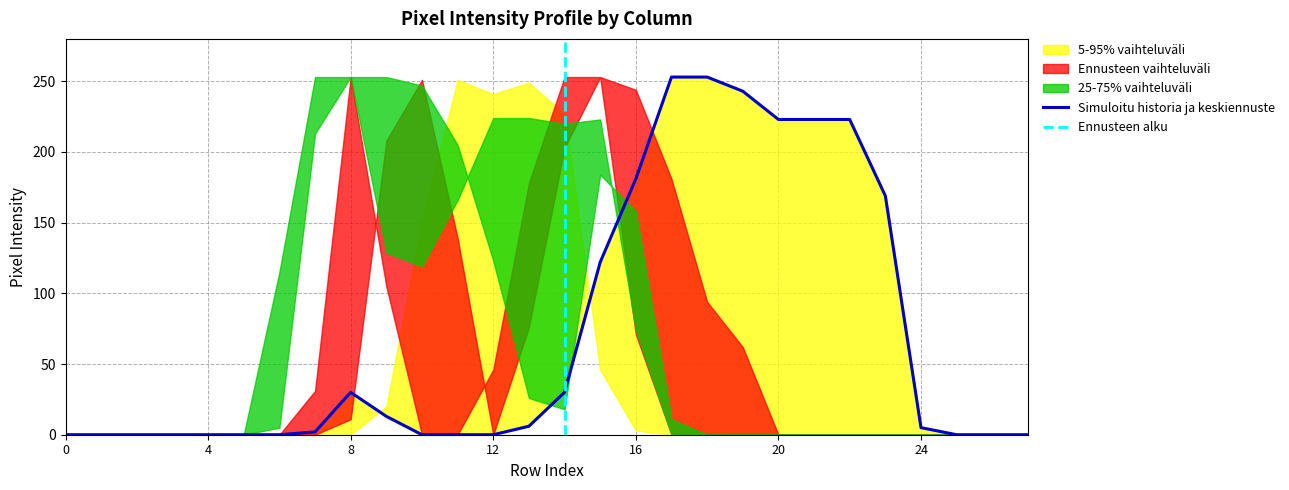

At which category does the chart reach its peak across all series?

17